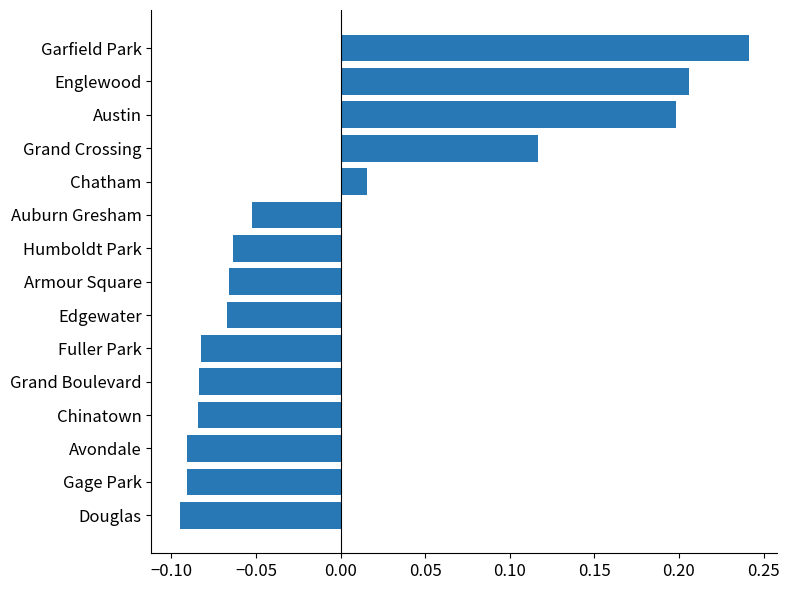

True or false: the data shows 0.0 at Grand Crossing.

False